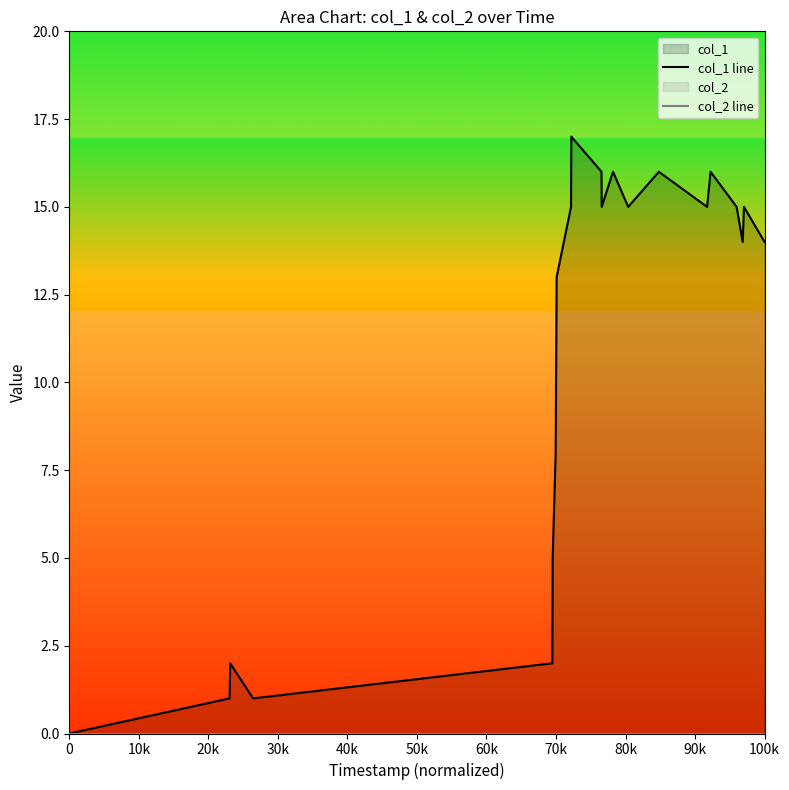

True or false: col_2 line and col_1 line cross at least once.

False